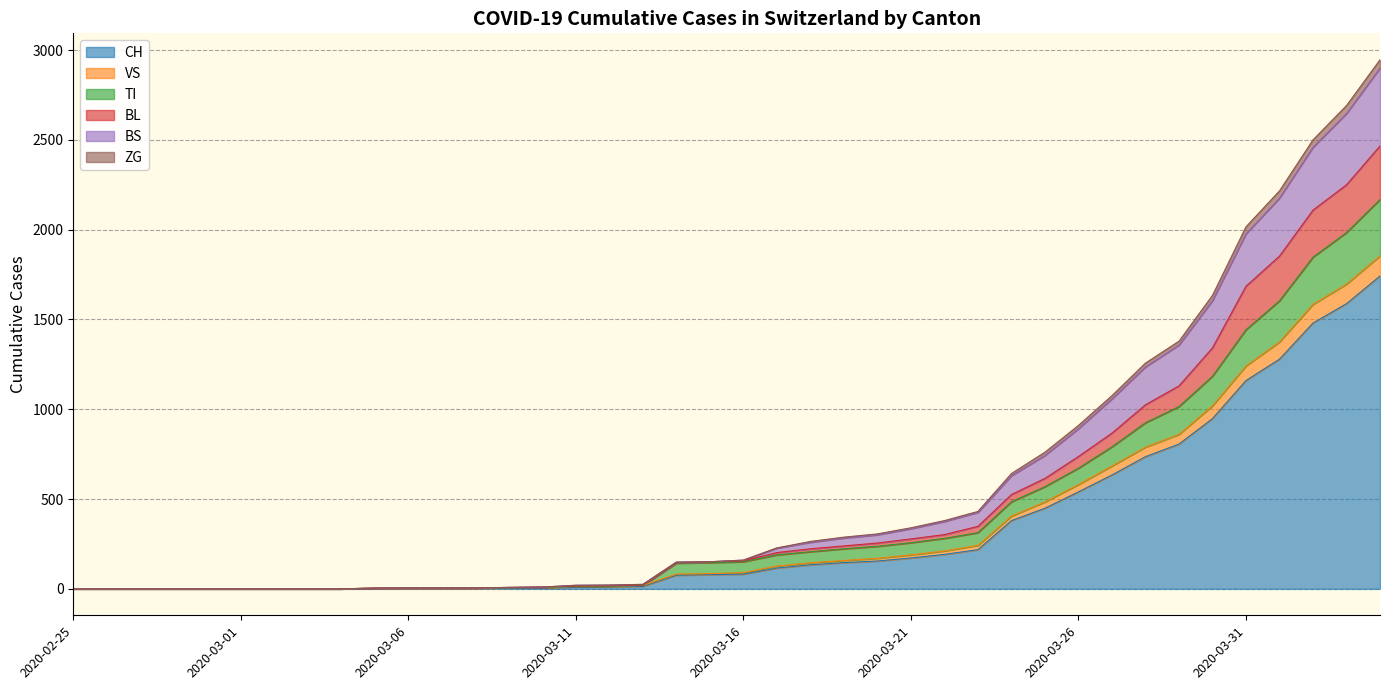

True or false: ZG and BL cross at least once.

False